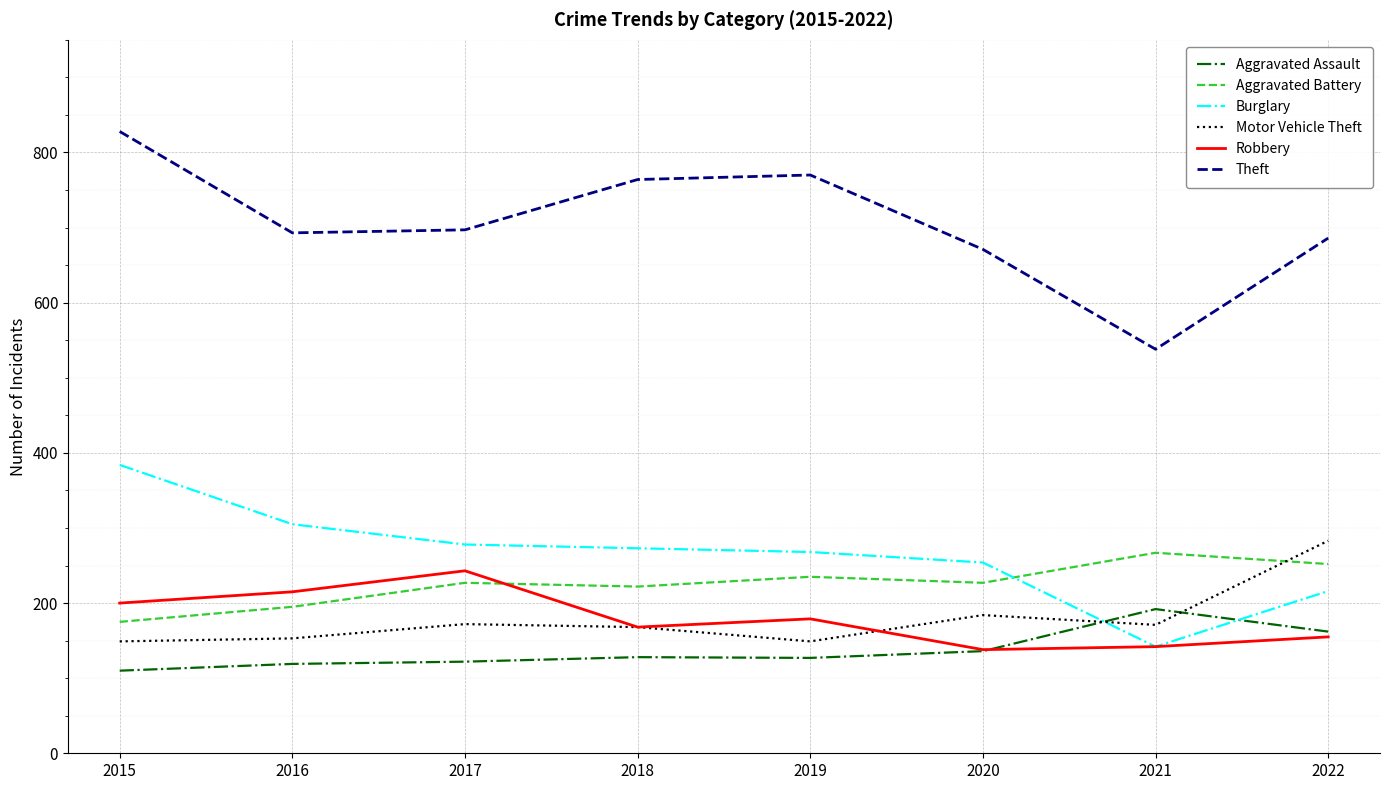

Rank the series by their maximum value, from lowest to highest.

Aggravated Assault, Robbery, Aggravated Battery, Motor Vehicle Theft, Burglary, Theft